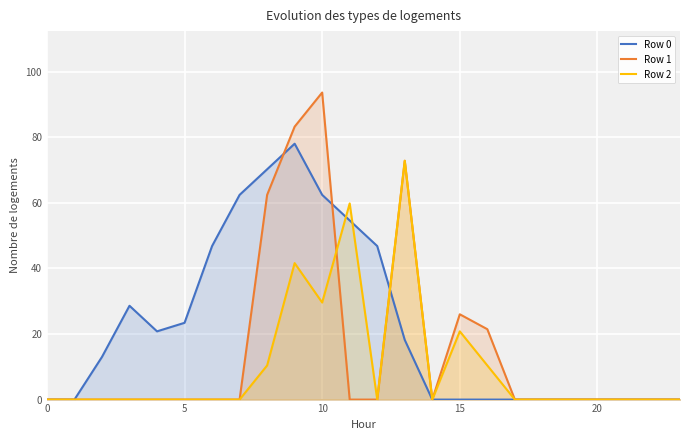

True or false: Row 0 has more than 0 points higher than both neighbors.

True